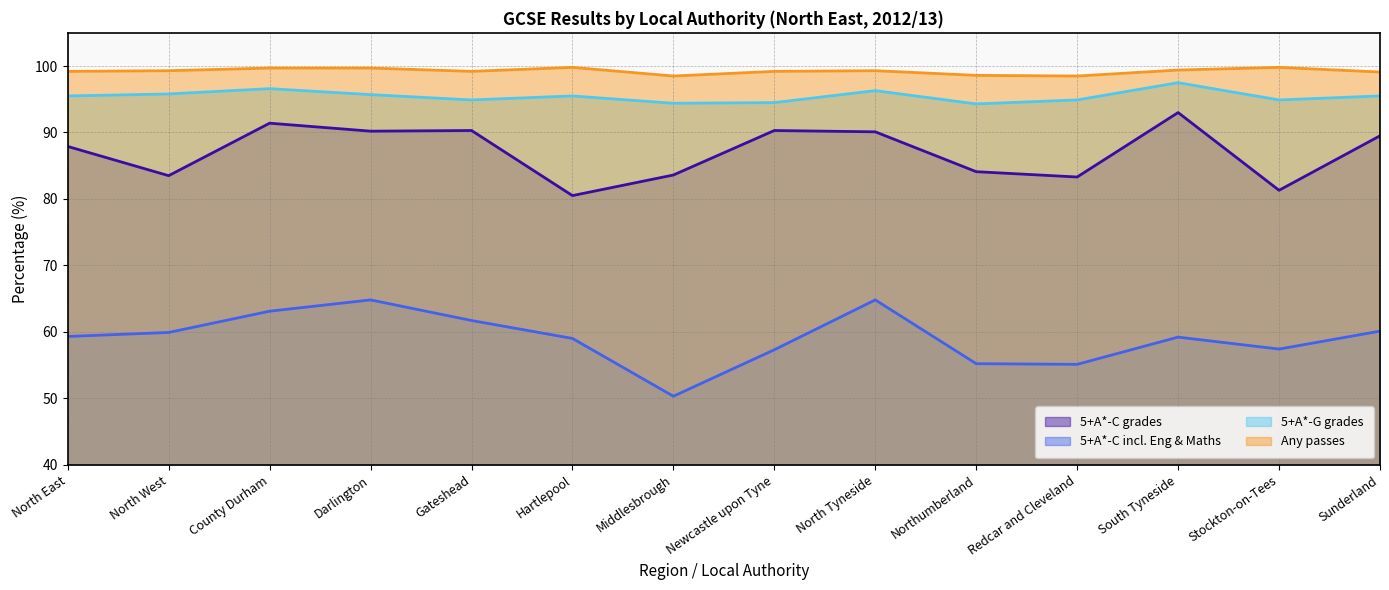

Which series changed the most between South Tyneside and Stockton-on-Tees?

5+A*-C grades